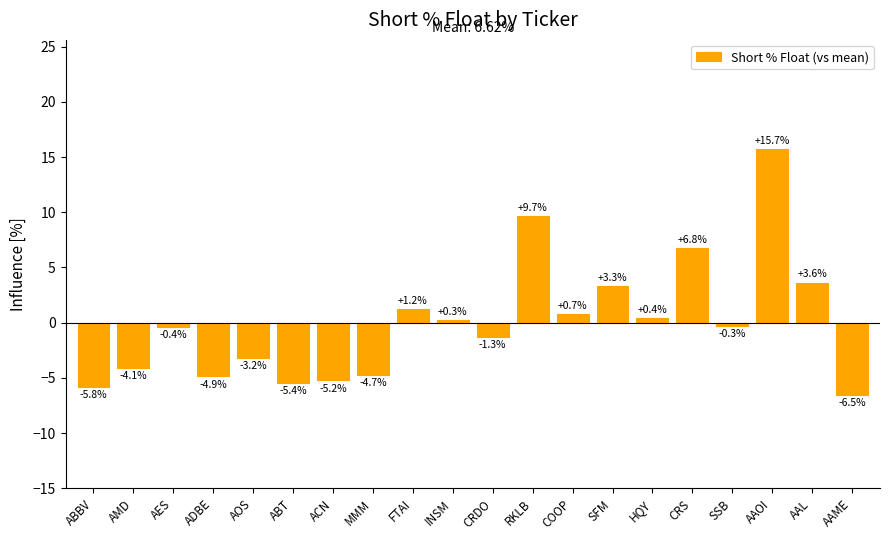

What is the change in value from FTAI to CRS?

+5.5